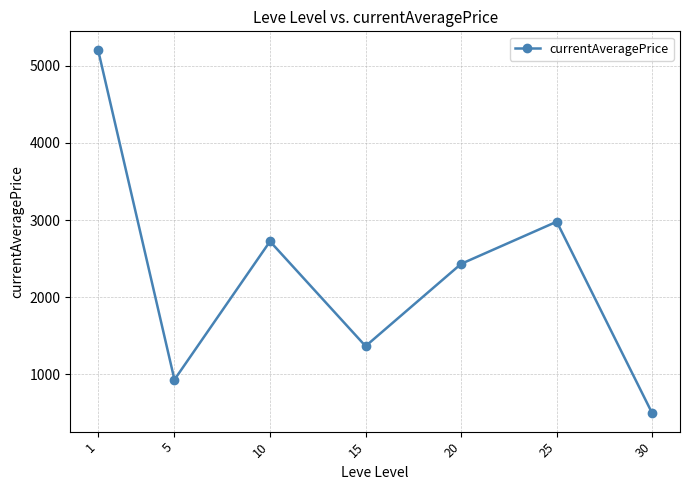

True or false: there are more than 2 points higher than both neighbors.

False